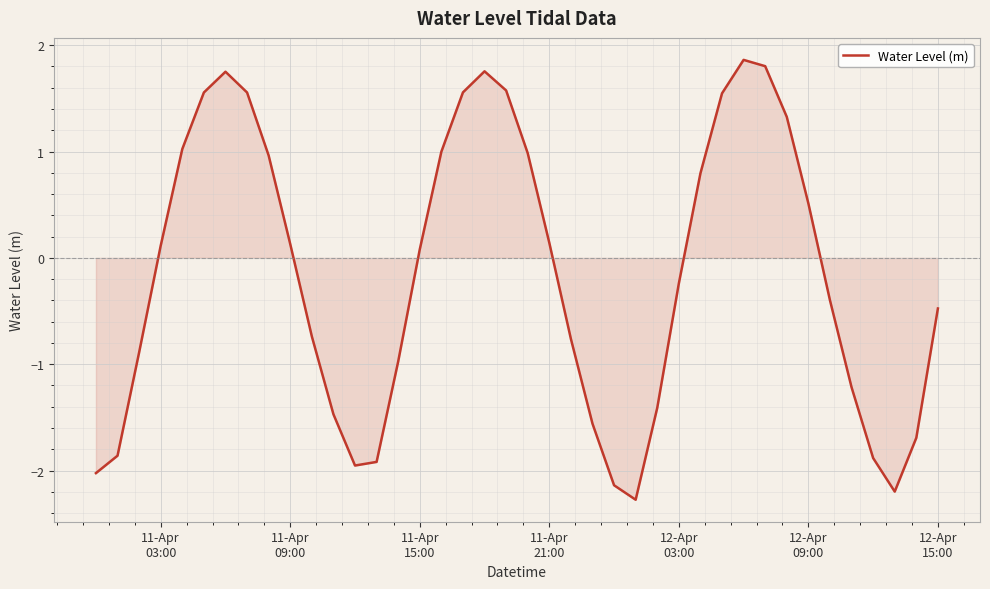

What is the difference between the maximum and minimum values?

4.1